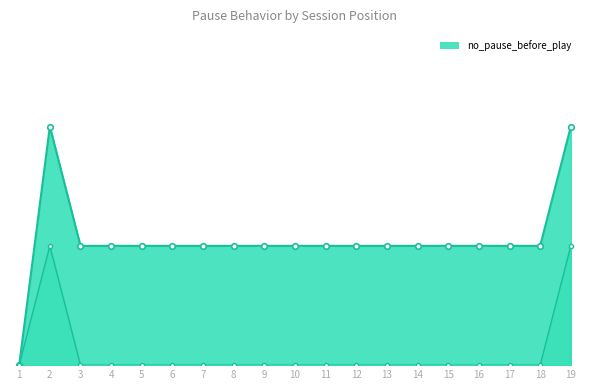

Which series changed the most between 5 and 13?

no_pause_before_play